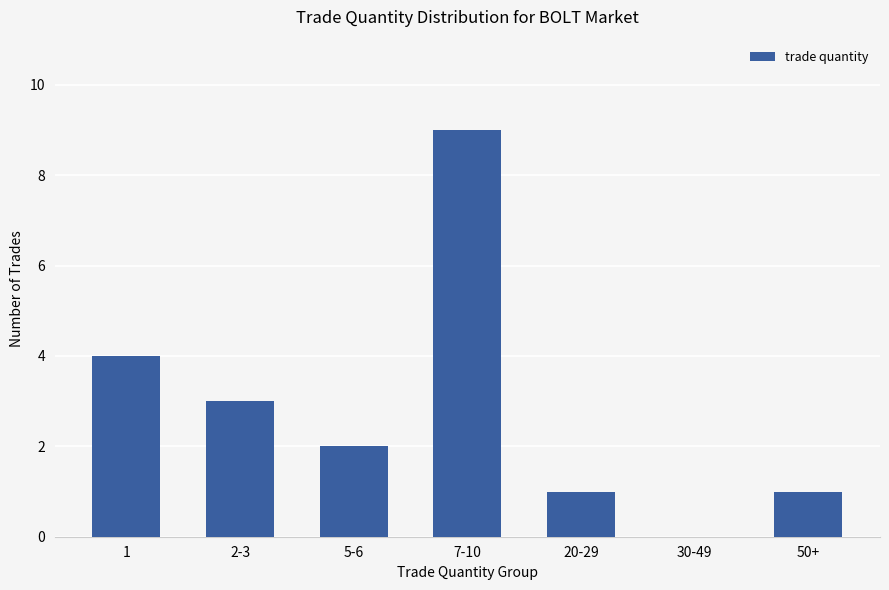

Approximately how many times larger is the value at 1 compared to 5-6?

2.0